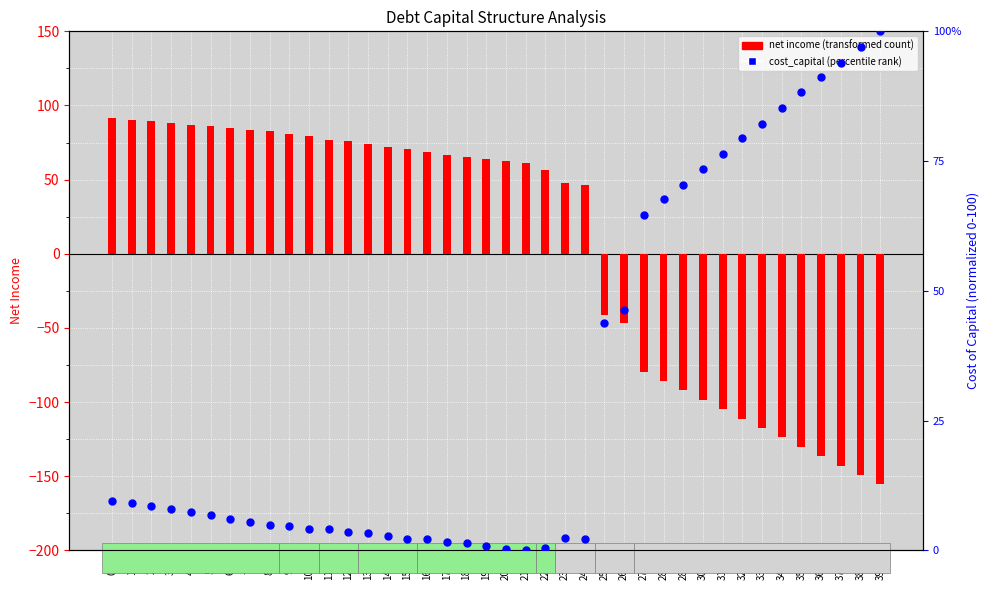

Which series reaches the minimum Y coordinate?

net income (transformed)